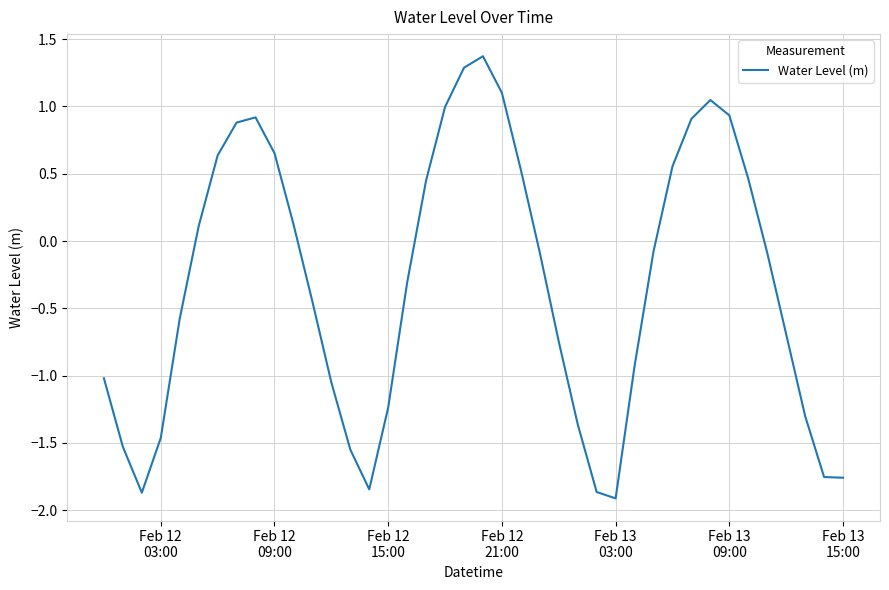

What is the minimum value shown in the chart?

-1.9